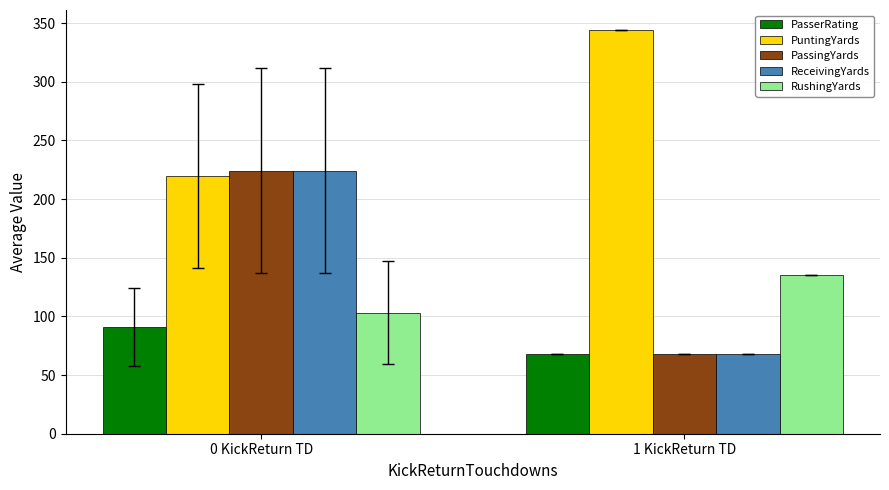

Count the number of data series in this chart.

5